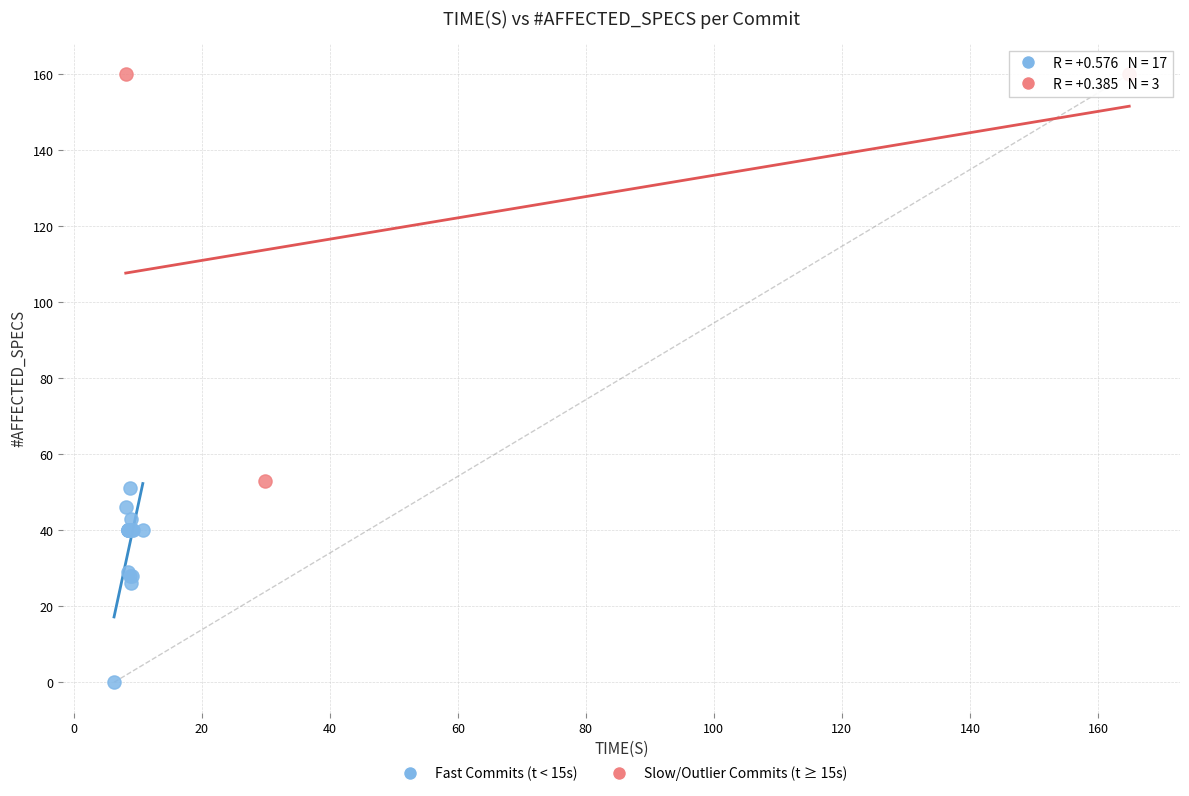

Which series reaches the minimum Y coordinate?

Fast Commits (t < 15s)